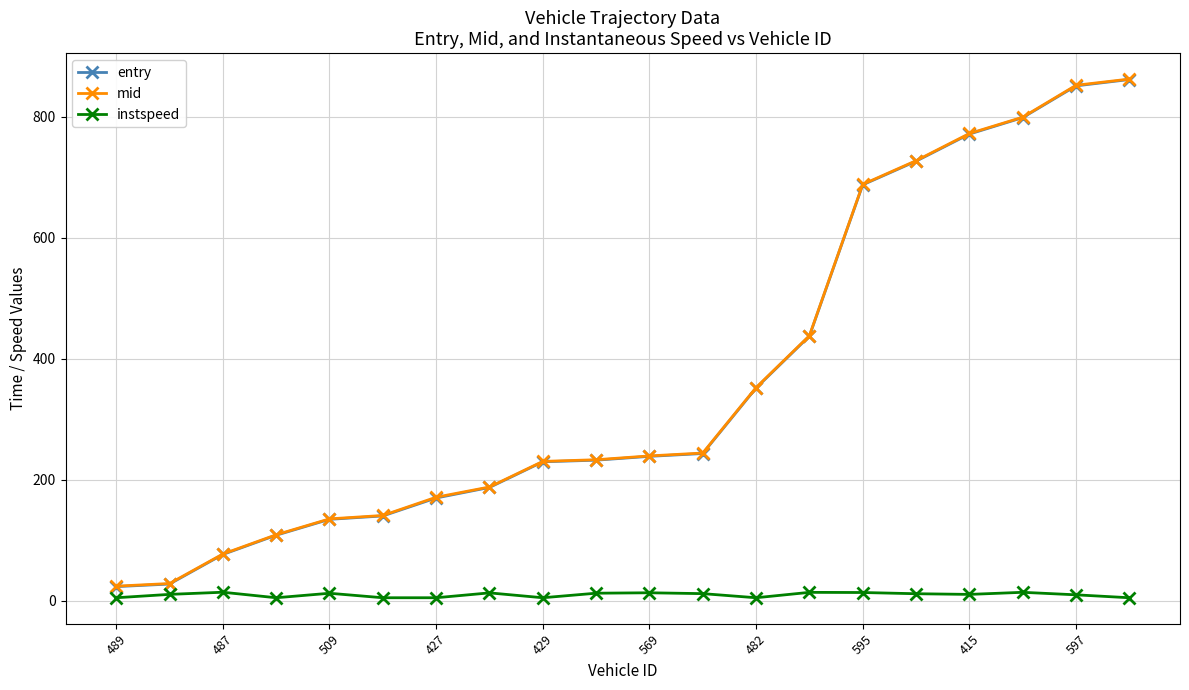

What is the maximum value shown in the chart?

862.4